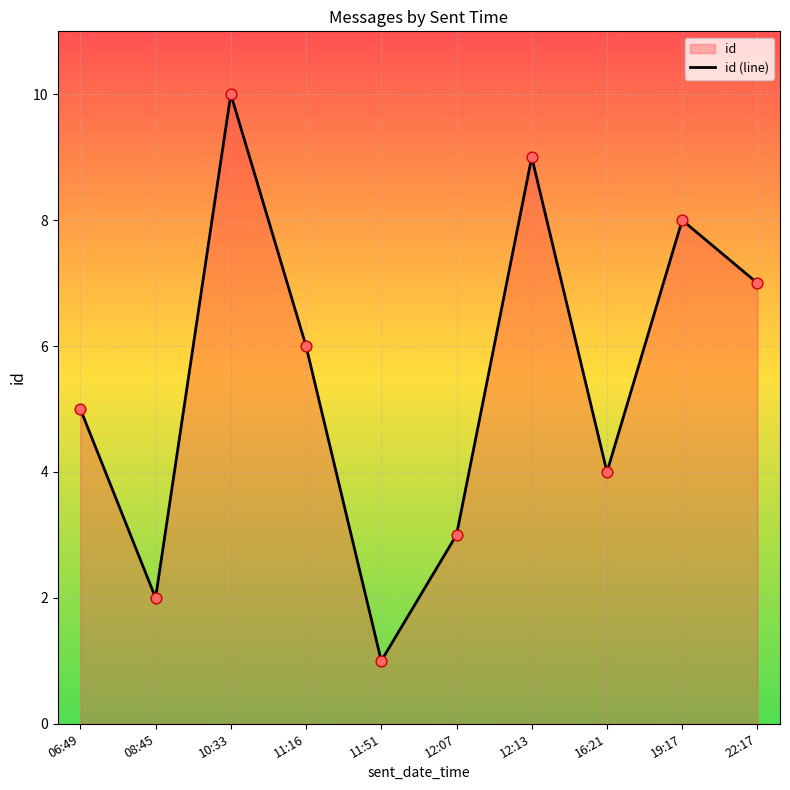

What is the change in value from 12:13 to 22:17?

-2